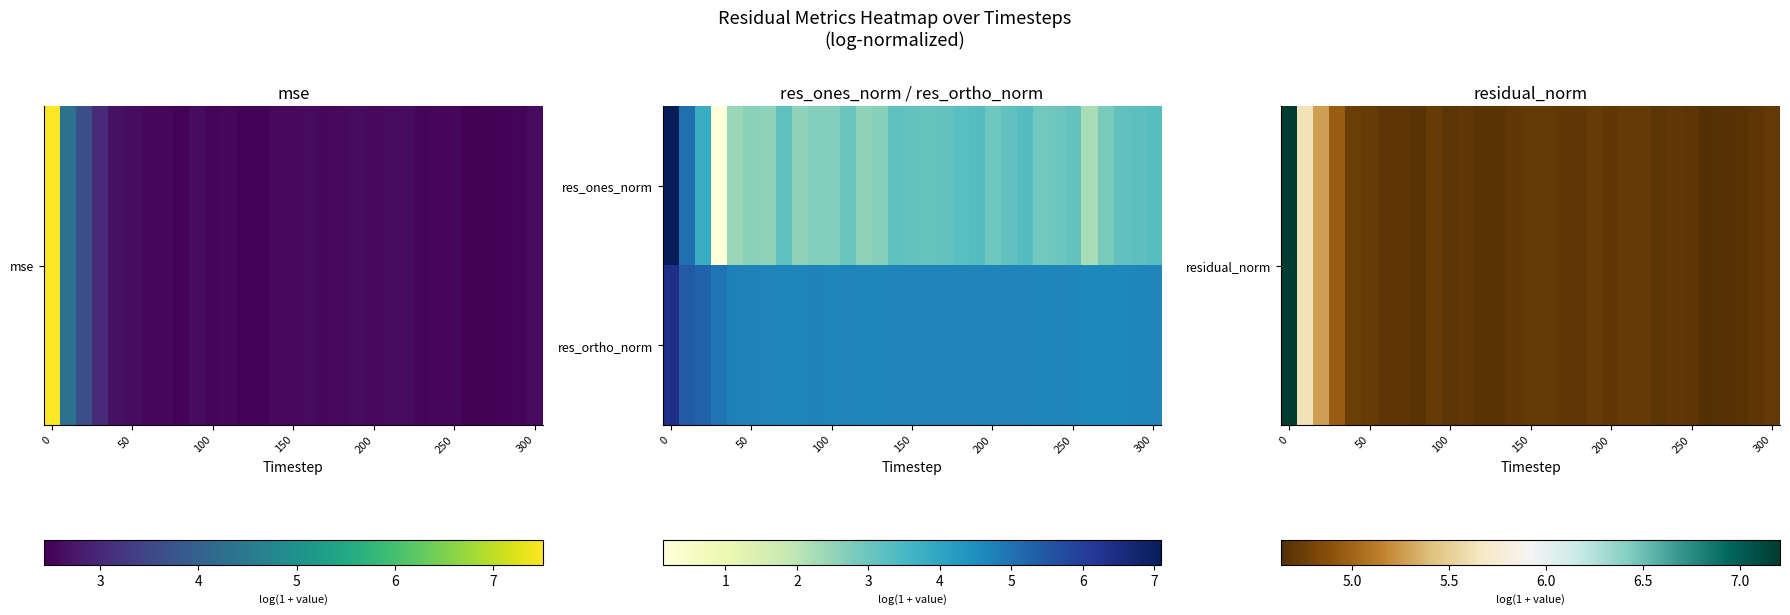

How many categories are shown in the chart?

31